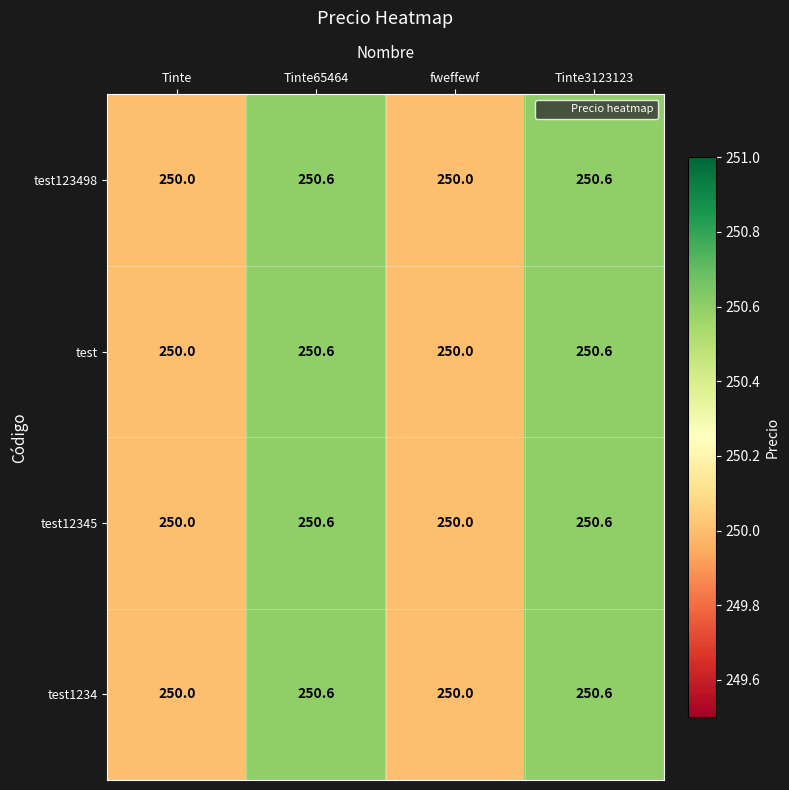

Count the test1234 values in the range 250 to 251.

4